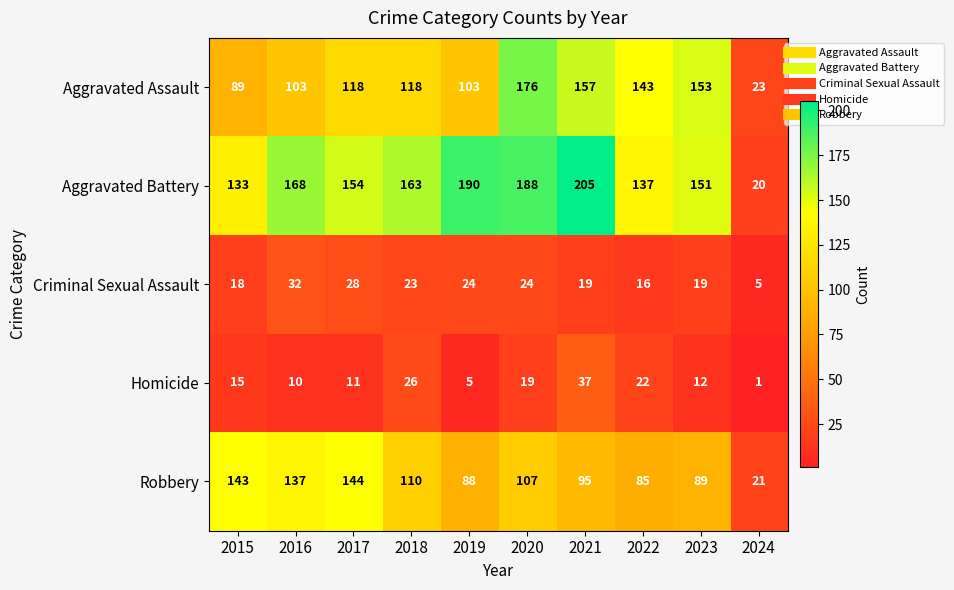

Is it true that Aggravated Assault equals 44 at 2020?

False